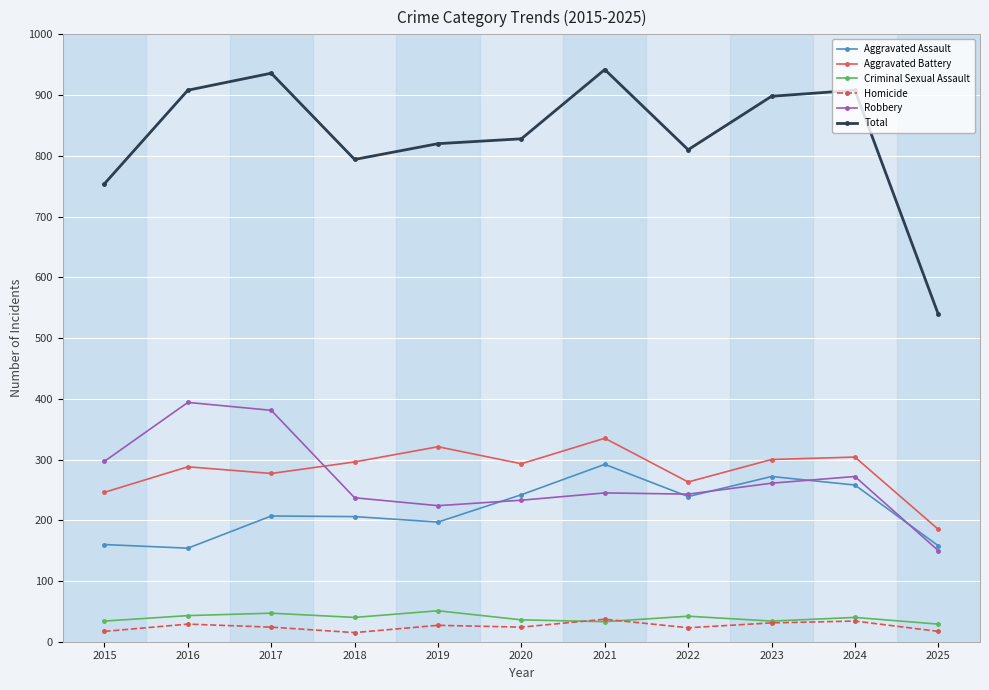

True or false: Robbery has a value of 67 at 2025.

False